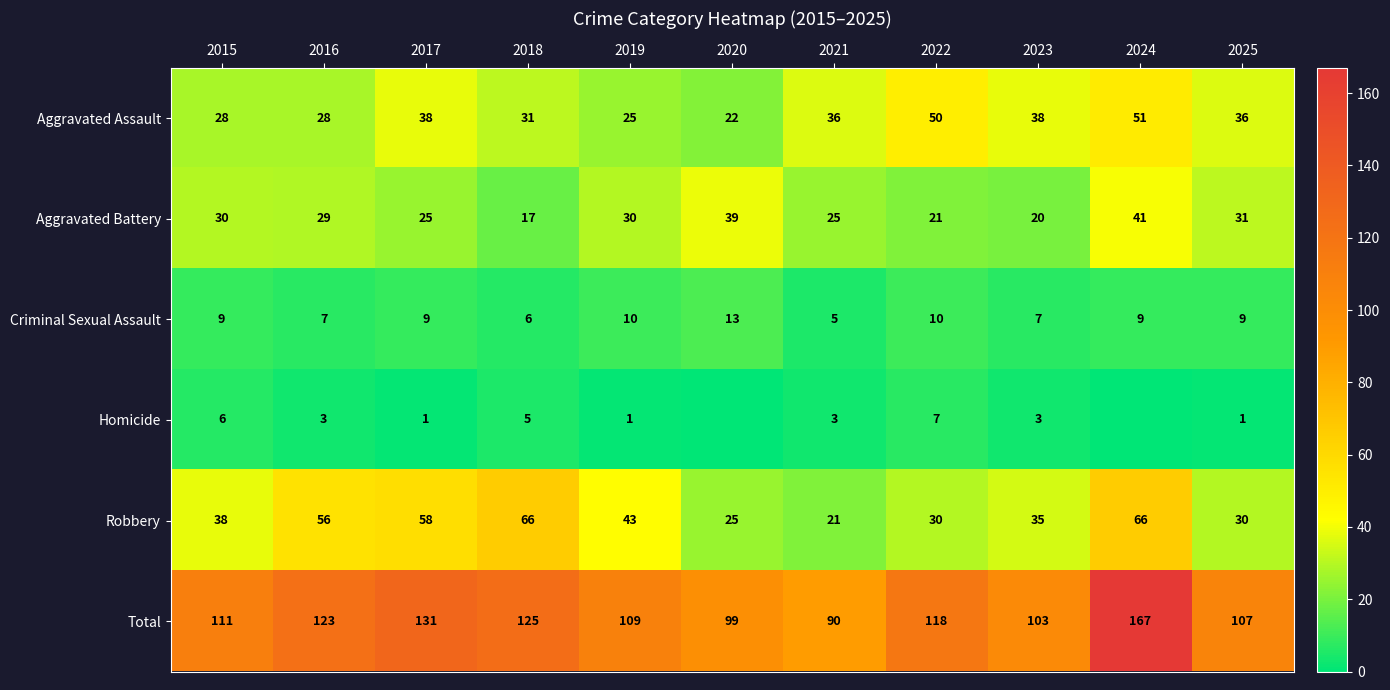

Read the Robbery value at 2024, to the nearest 5.

65